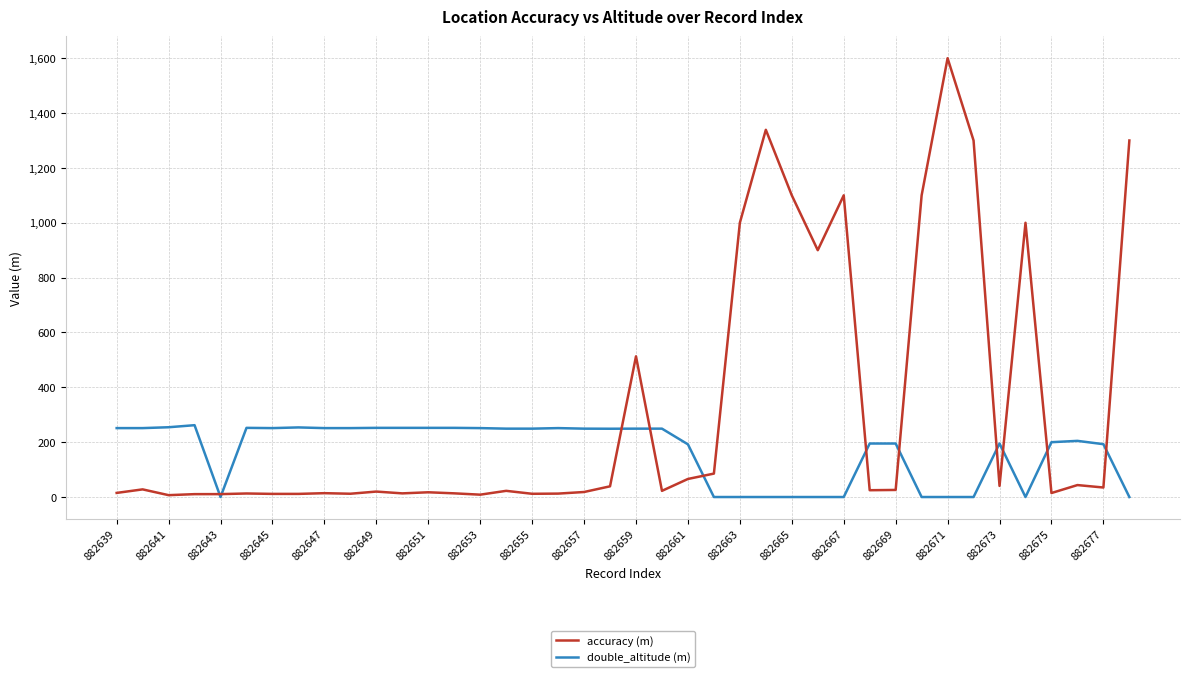

True or false: accuracy (m) and double_altitude (m) cross at least once.

True